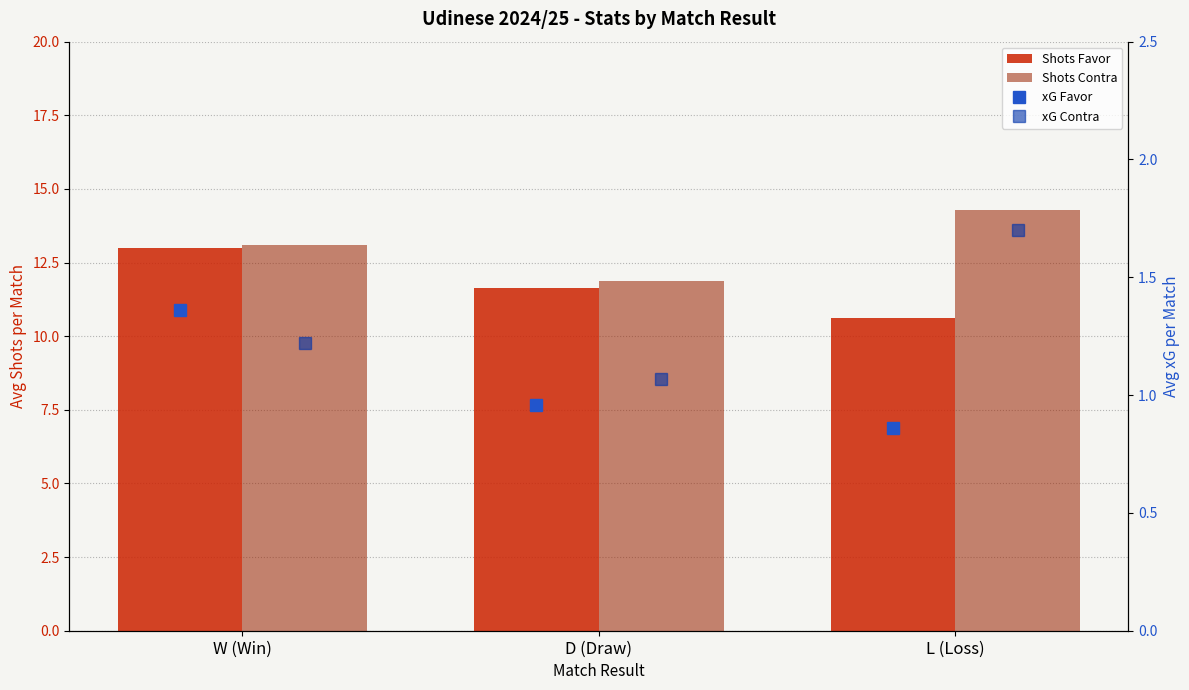

Rank the series by their maximum value, from lowest to highest.

xG Favor, xG Contra, Shots Favor, Shots Contra